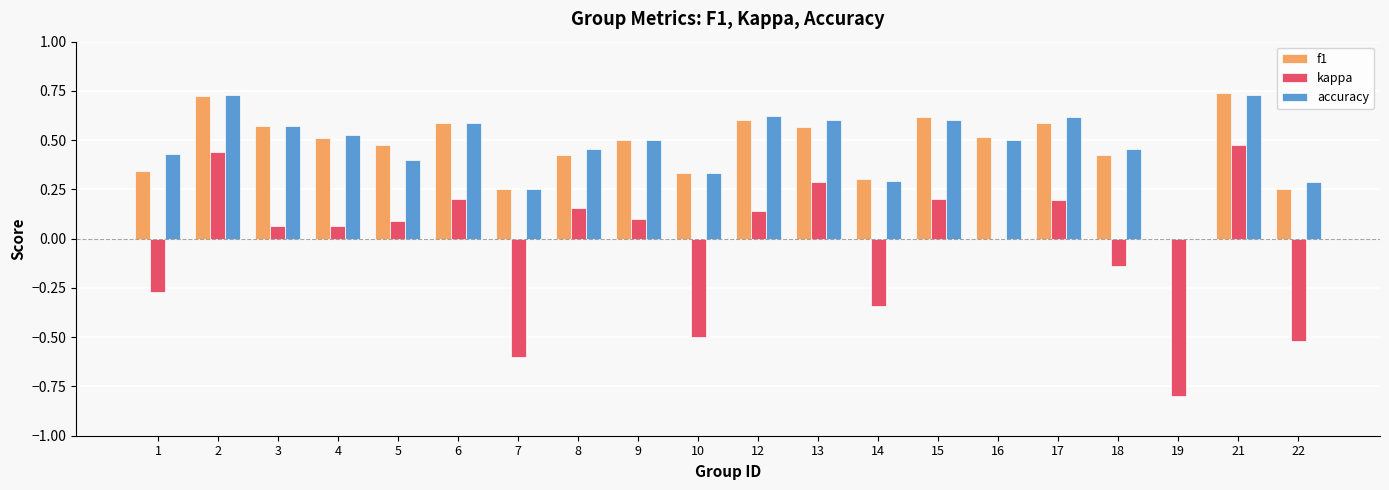

Is the value of kappa at 3 greater than the value of f1 at 18?

No